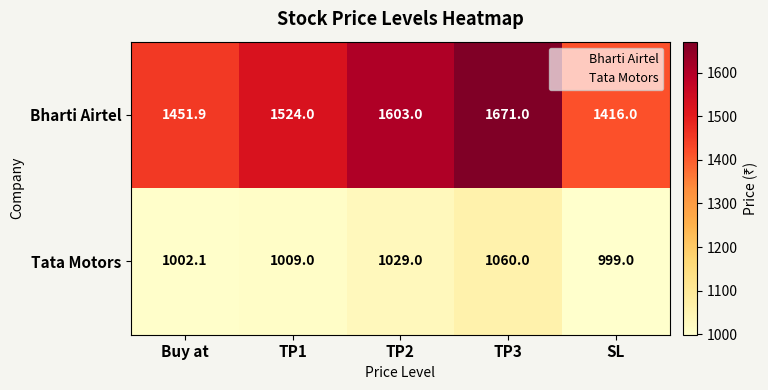

What is the sum of the Tata Motors values at Buy at and TP2?

2031.1